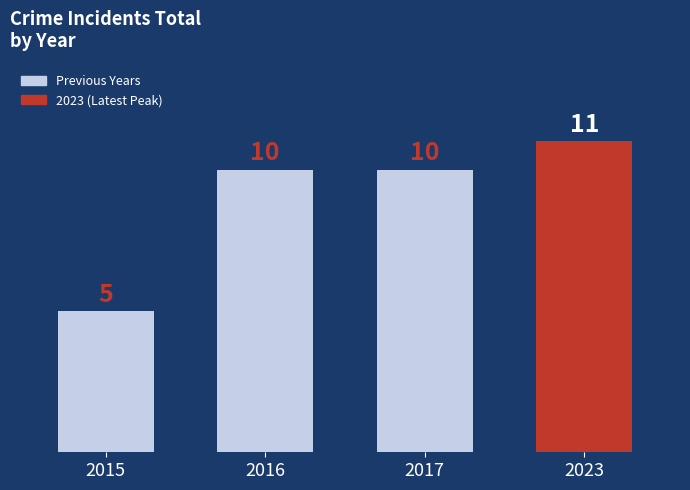

Count the values in the range 10 to 11.

3